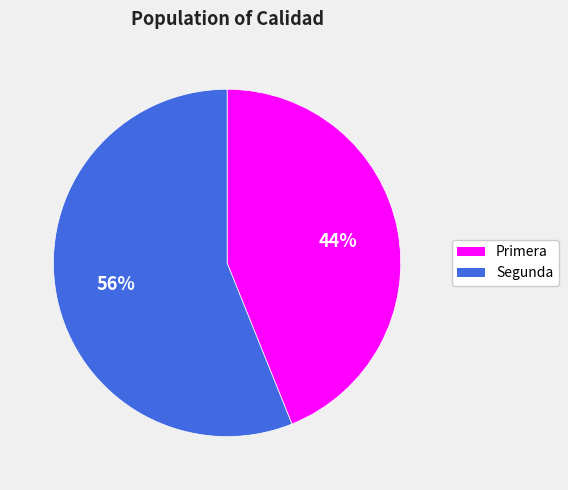

The Primera slice represents 44% of the pie. True or false?

True